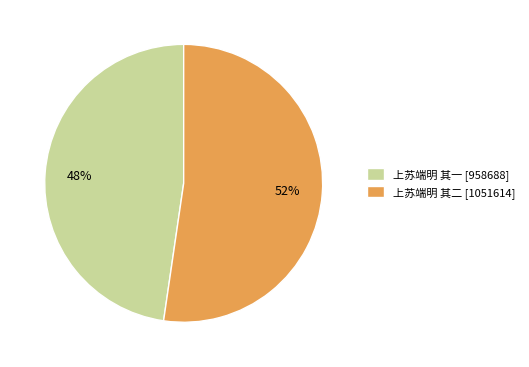

Count the number of slices in the pie.

2